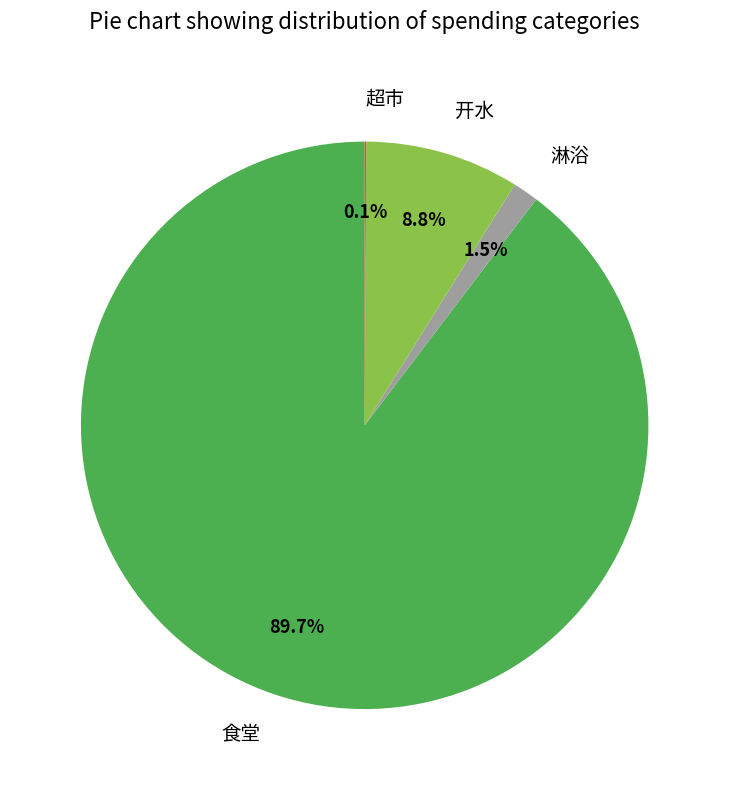

Which slice is the largest?

食堂